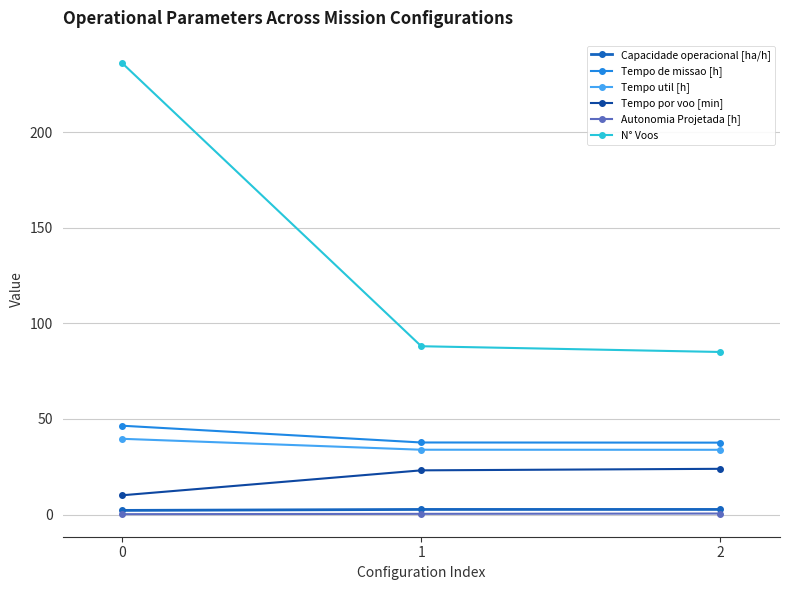

Which series has the widest spread of values?

N° Voos